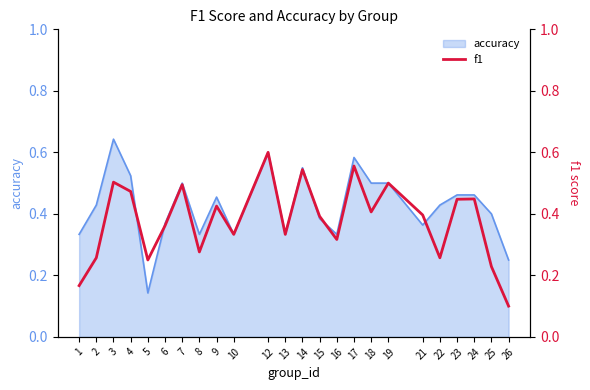

Reading left to right, transcribe all the data shown in this chart.

1=0.2	2=0.3	3=0.5	4=0.5	5=0.2	6=0.4	7=0.5	8=0.3	9=0.4	10=0.3	12=0.6	13=0.3	14=0.5	15=0.4	16=0.3	17=0.6	18=0.4	19=0.5	21=0.4	22=0.3	23=0.4	24=0.4	25=0.2	26=0.1